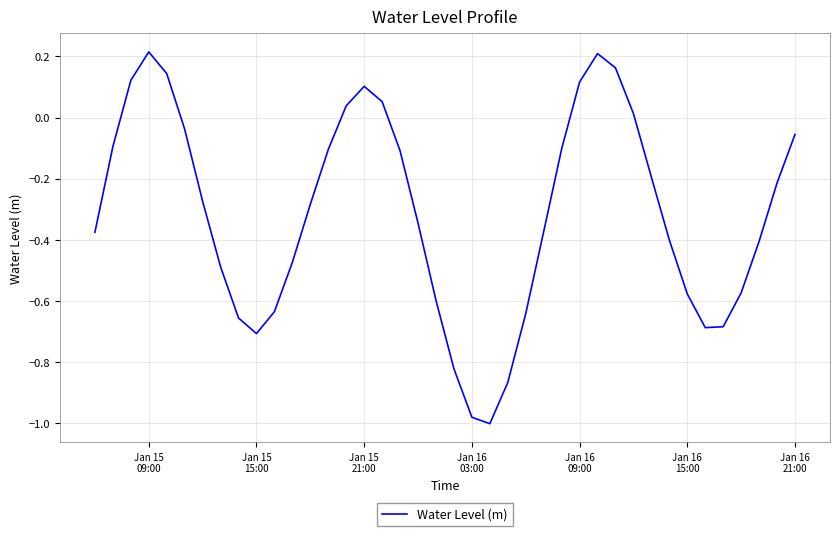

What is the difference between the maximum and minimum values?

1.2